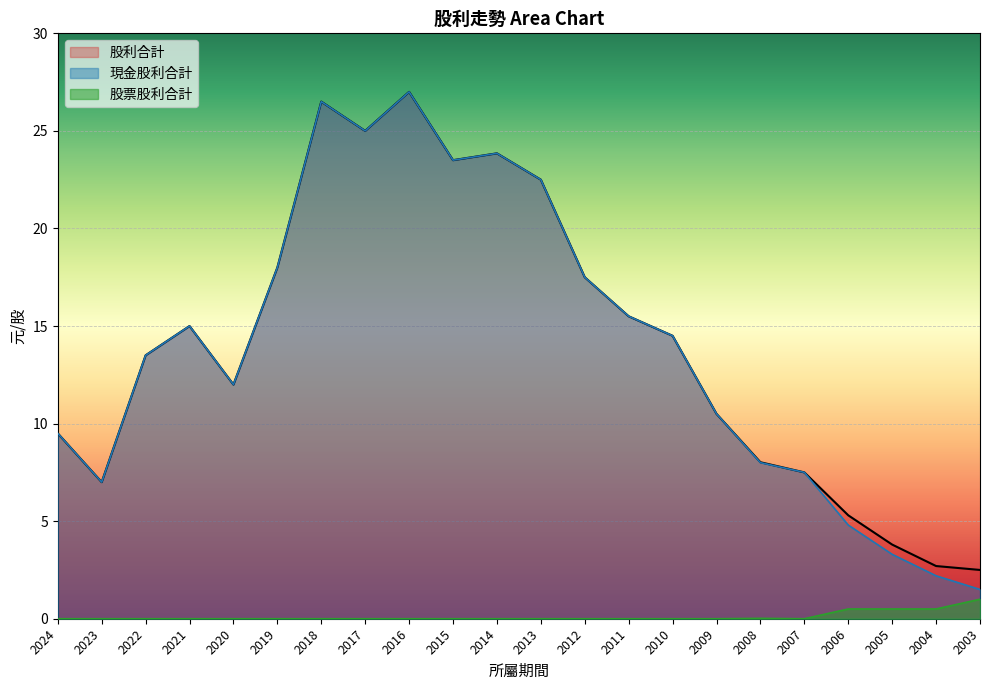

Which series has the largest range (max minus min)?

現金股利合計